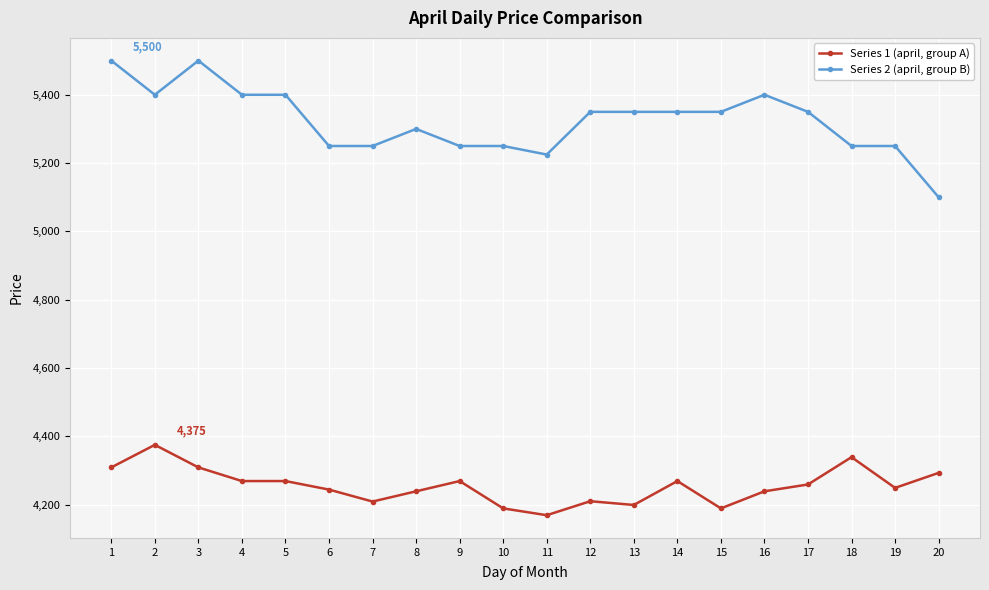

What is the spread (max minus min) of values at 2?

1025